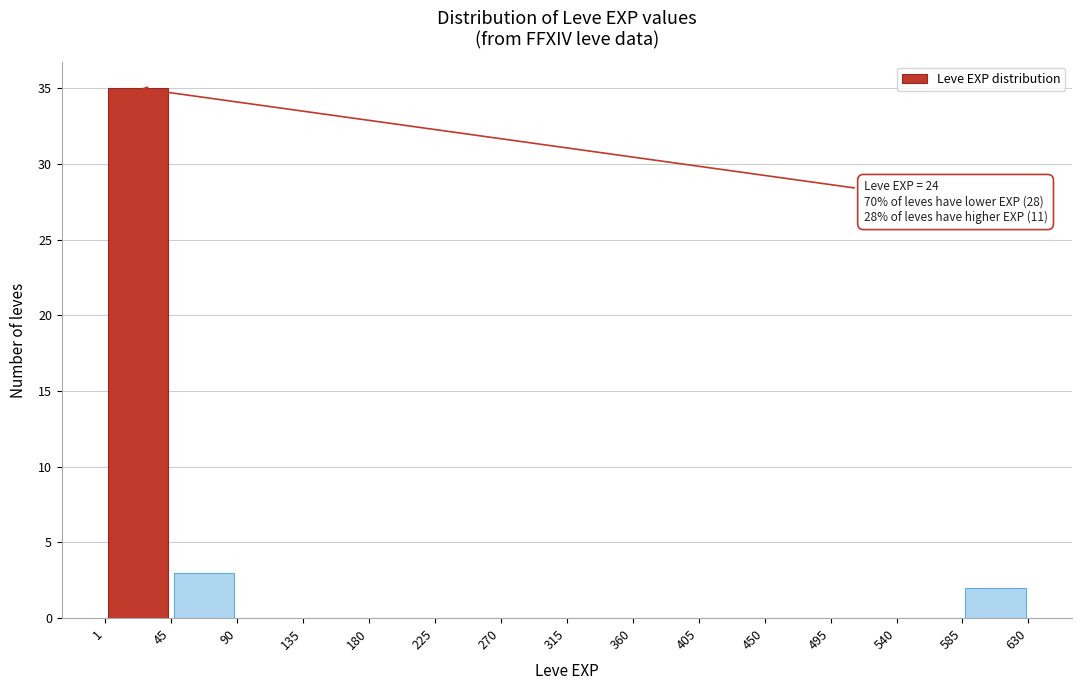

Which range on the x-axis has the tallest bar?

1 to 45